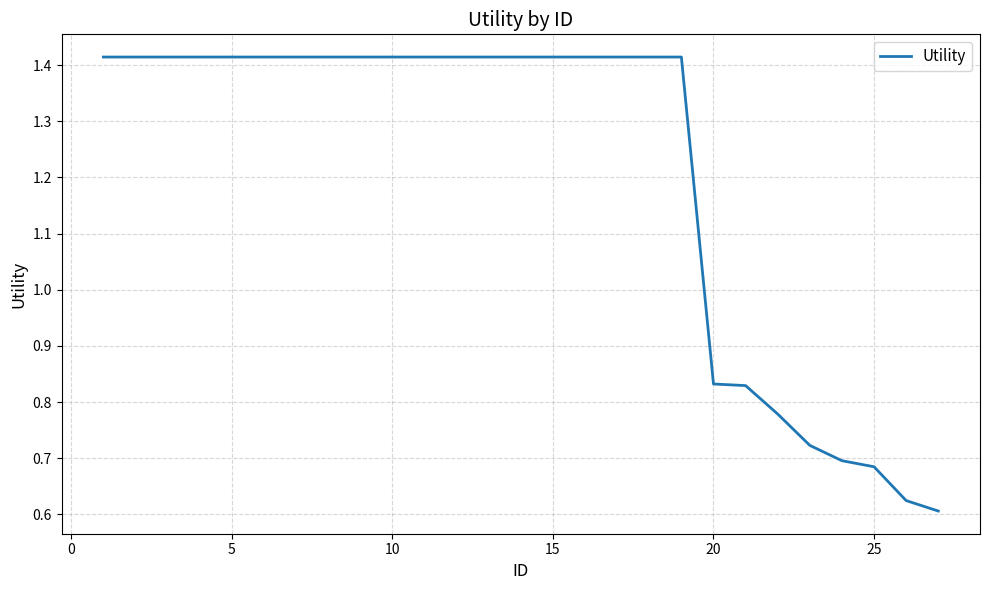

How many lines are shown in the chart?

1